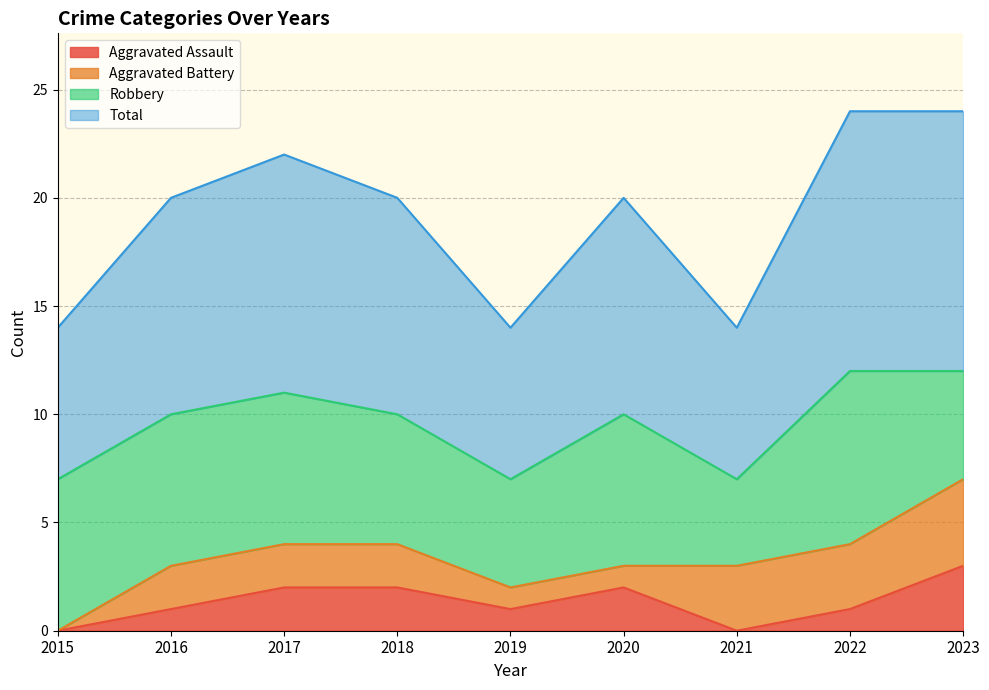

What is the maximum value for Aggravated Assault?

3